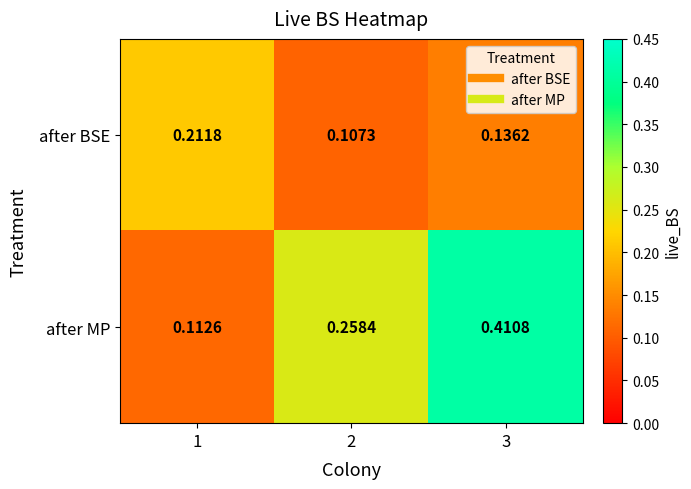

Which series has the largest range (max minus min)?

after MP